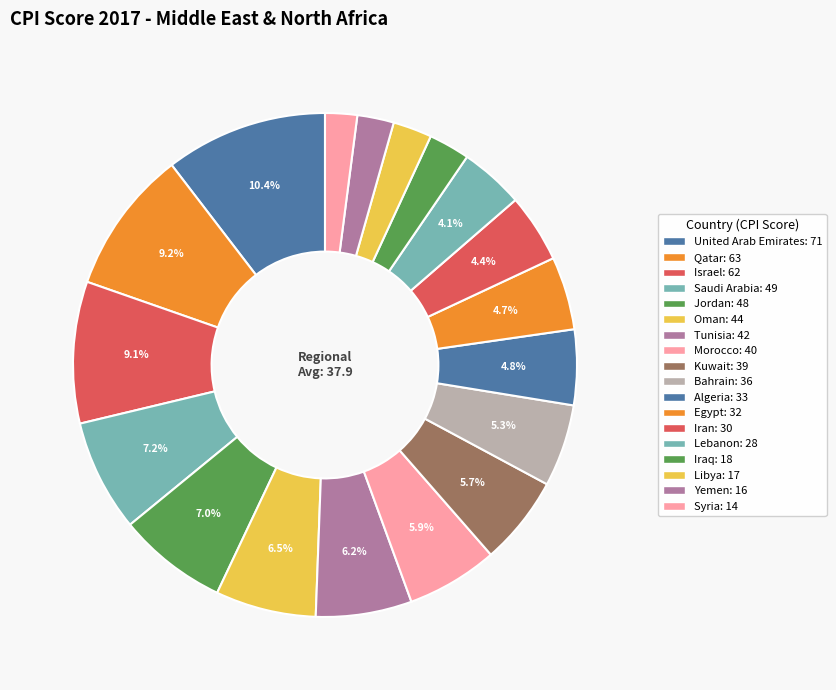

How many segments does this pie chart have?

18